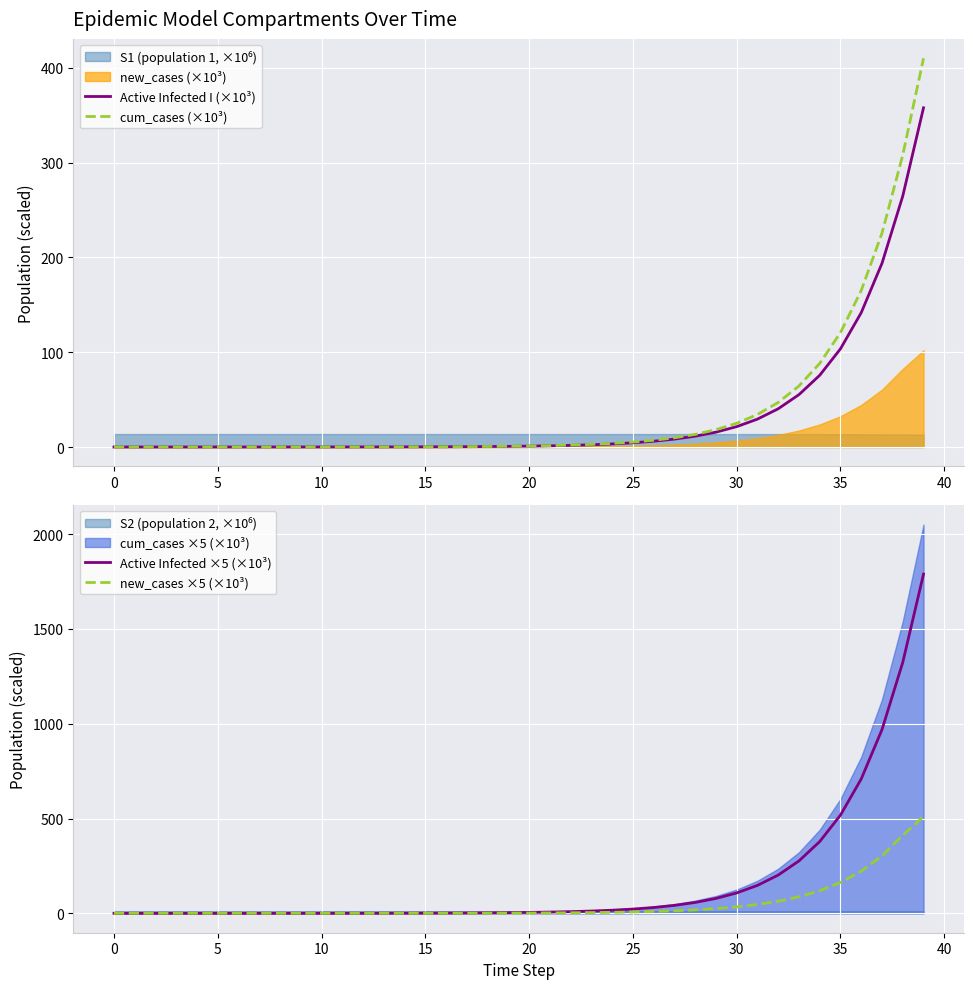

Which series has the largest range (max minus min)?

Active Infected ×5 (×10³)